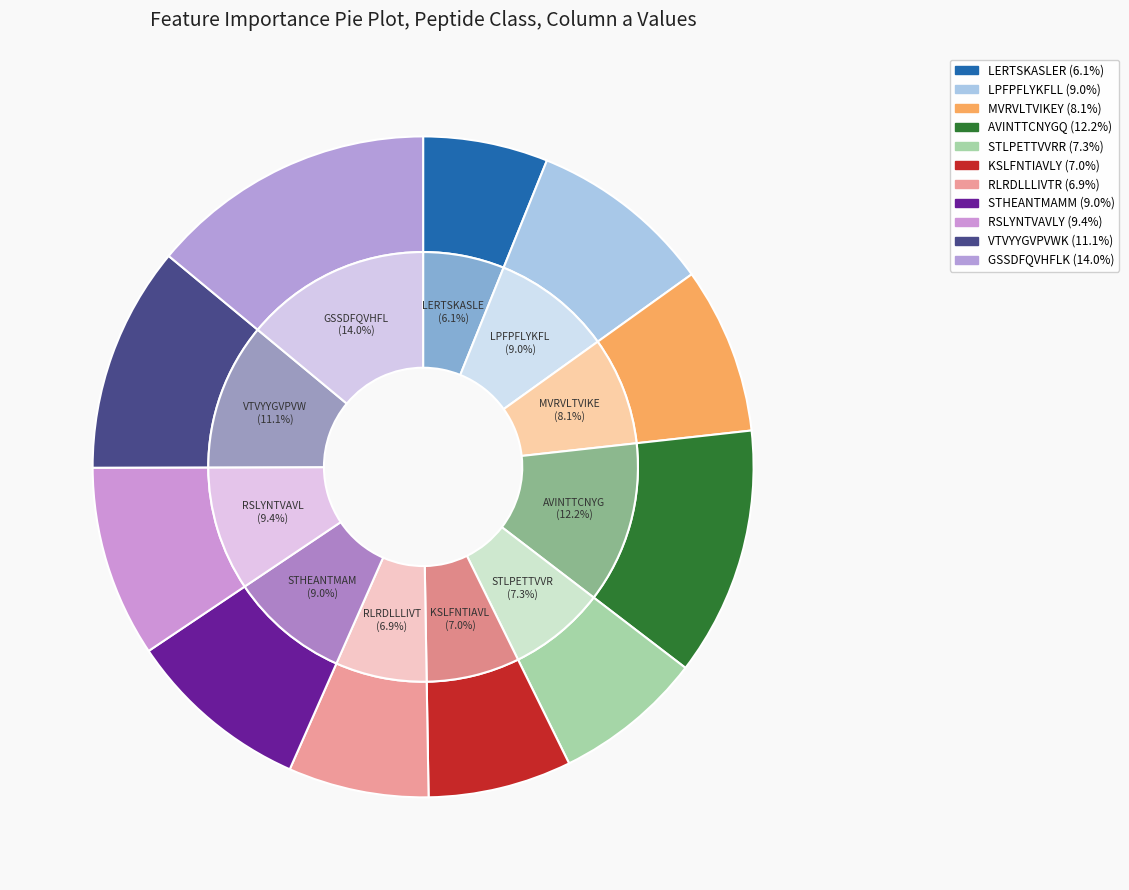

What is the largest slice in the pie chart?

GSSDFQVHFLK